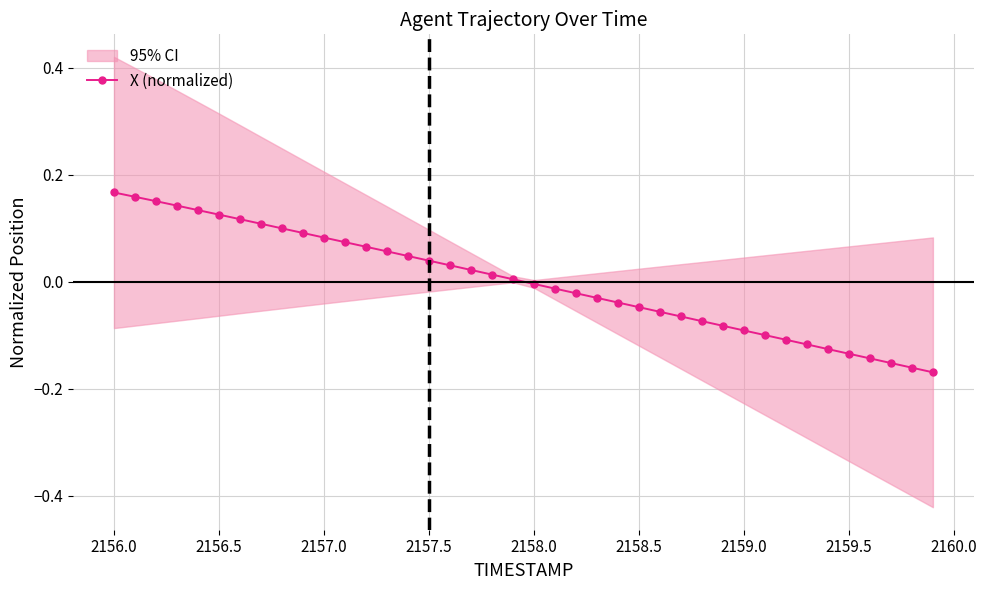

The X (normalized) series shows -0.2 at 2159.5. True or false?

False